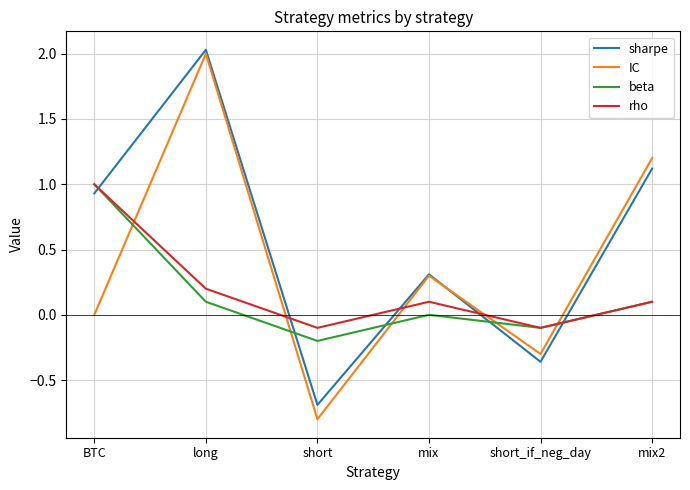

What position from the right is mix?

3